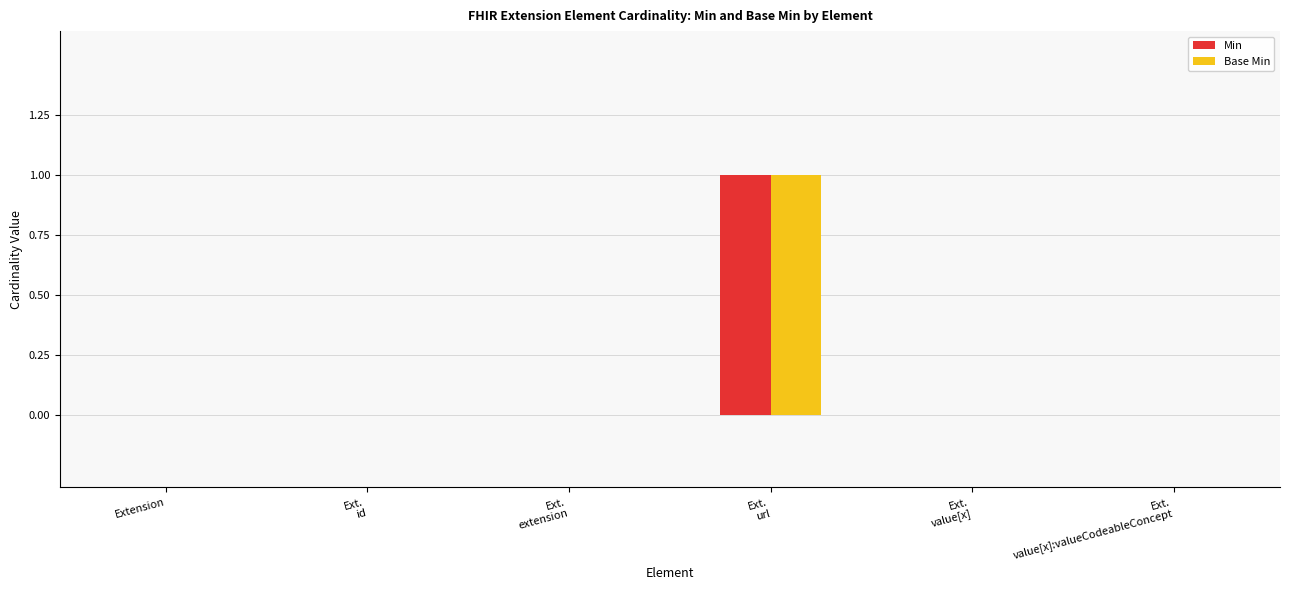

True or false: Min has a value of 0 at Extension.

True